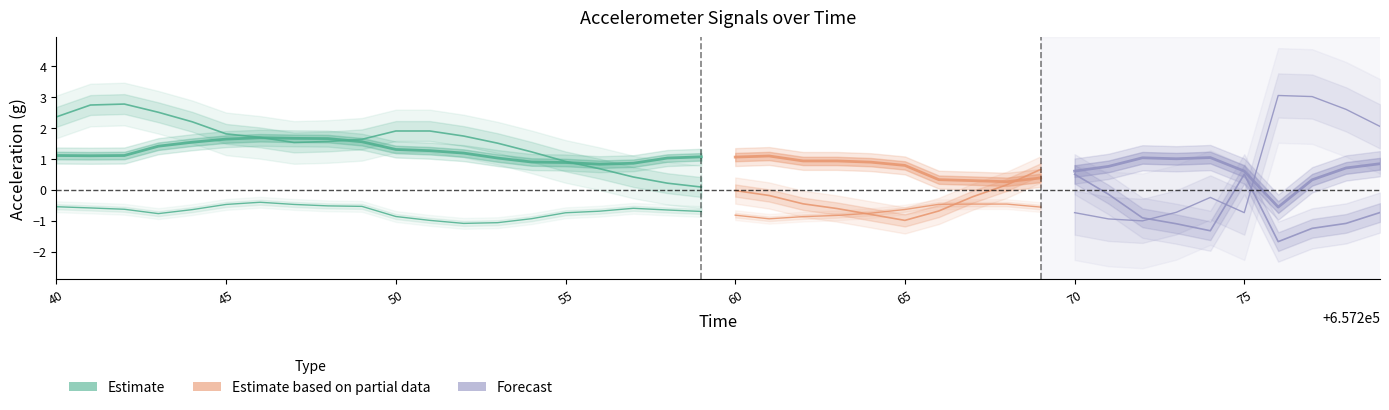

Reading left to right, what are all the values shown in this chart?

accX: 1.1	1.1	1.1	1.4	1.5	1.6	1.7	1.7	1.7	1.6	1.3	1.3	1.2	1.0	0.9	0.9	0.8	0.9	1.0	1.1	1.1	1.1	0.9	0.9	0.9	0.8	0.3	0.3	0.3	0.4	0.6	0.8	1.0	1.0	1.0	0.6	-0.6	0.3	0.7	0.8
accY: 2.4	2.7	2.8	2.5	2.2	1.8	1.7	1.5	1.6	1.6	1.9	1.9	1.7	1.5	1.2	0.9	0.7	0.4	0.2	0.1	-0.0	-0.2	-0.5	-0.6	-0.8	-1.0	-0.7	-0.2	0.2	0.7	0.5	-0.1	-0.9	-1.1	-1.3	0.5	-1.7	-1.2	-1.1	-0.7
accZ: -0.6	-0.6	-0.6	-0.8	-0.6	-0.5	-0.4	-0.5	-0.5	-0.5	-0.9	-1.0	-1.1	-1.1	-0.9	-0.7	-0.7	-0.6	-0.7	-0.7	-0.8	-0.9	-0.9	-0.8	-0.8	-0.6	-0.5	-0.5	-0.5	-0.6	-0.7	-0.9	-1.0	-0.7	-0.2	-0.7	3.0	3.0	2.6	2.0